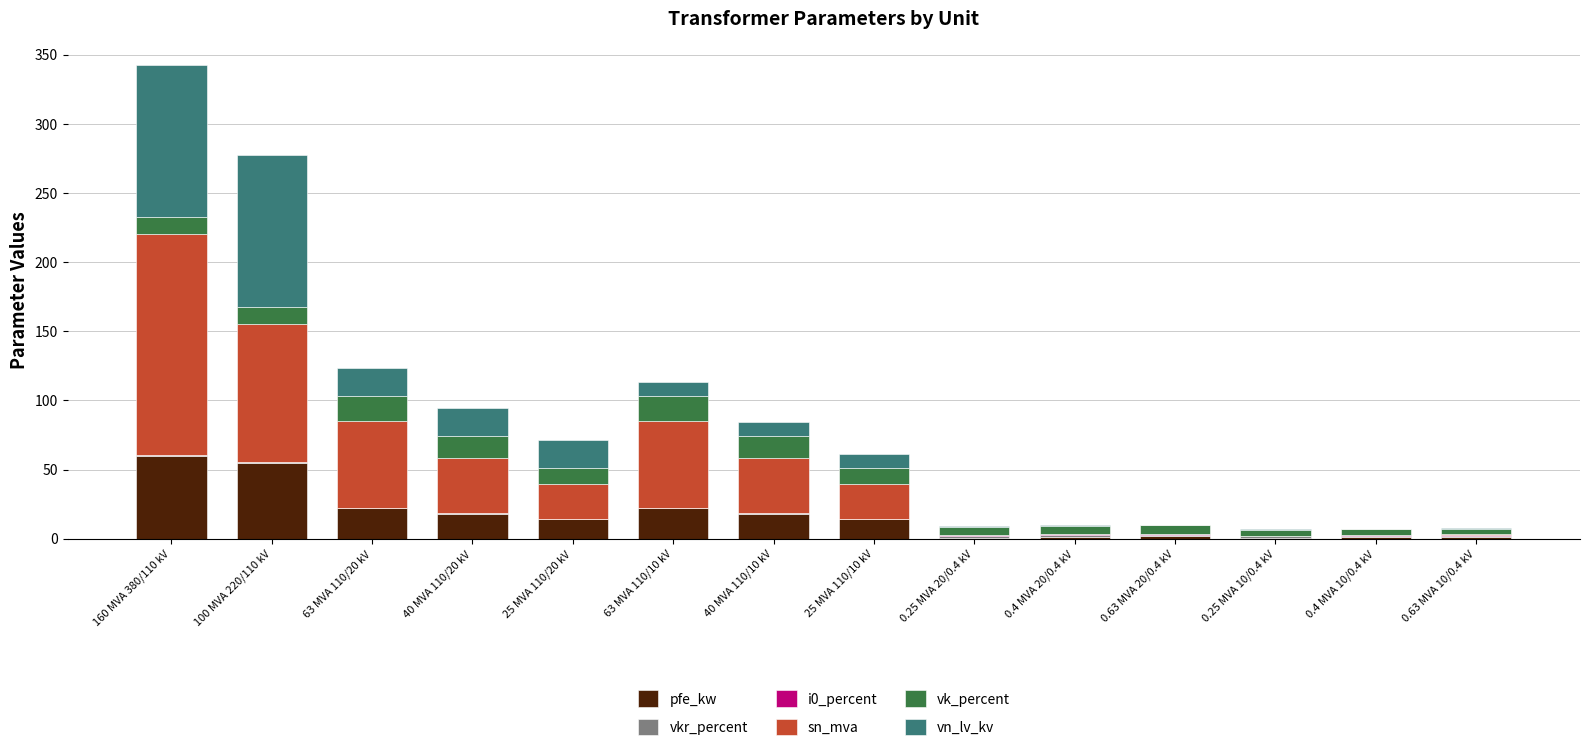

Are the bars horizontal?

No